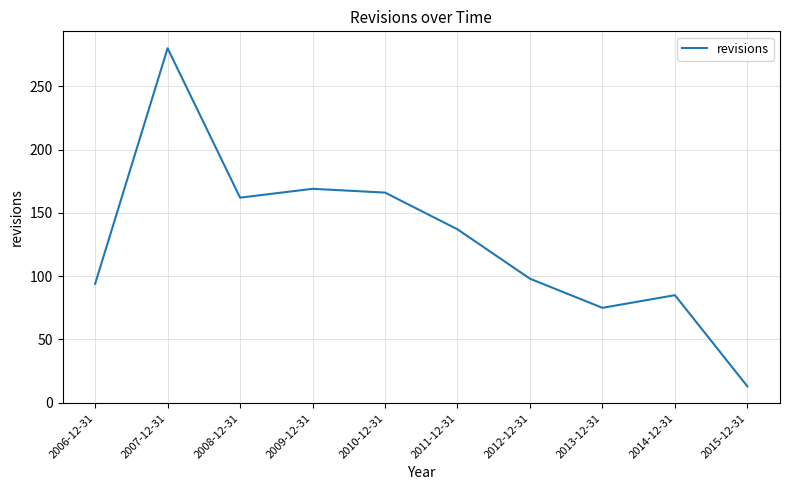

What value does the data have at 2010-12-31?

166